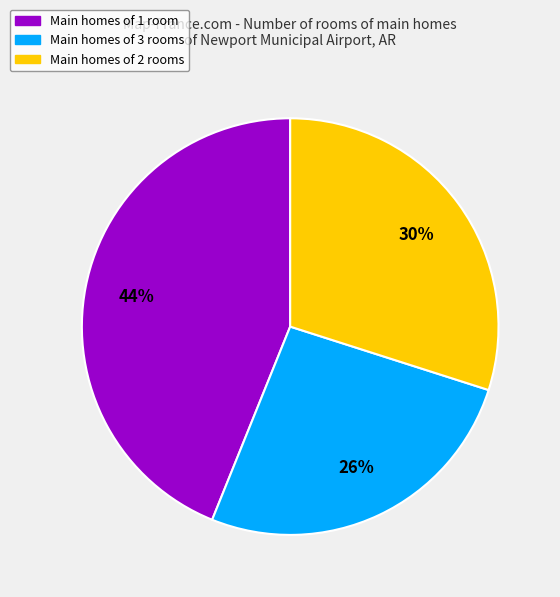

To the nearest percent, what is the average slice percentage?

33%